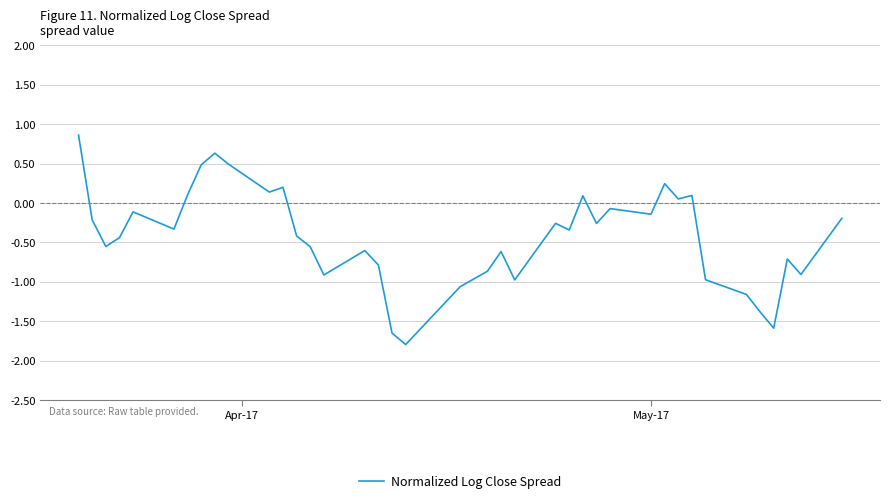

How many negative values are there?

29